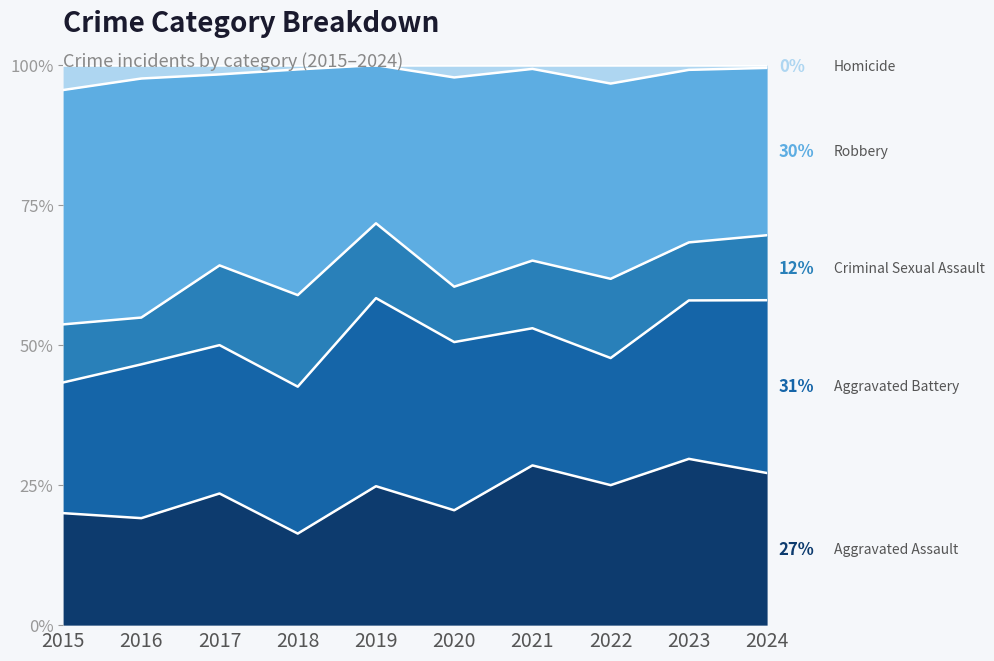

Is the value of Aggravated Assault at 2017 greater than the value of Criminal Sexual Assault at 2020?

Yes